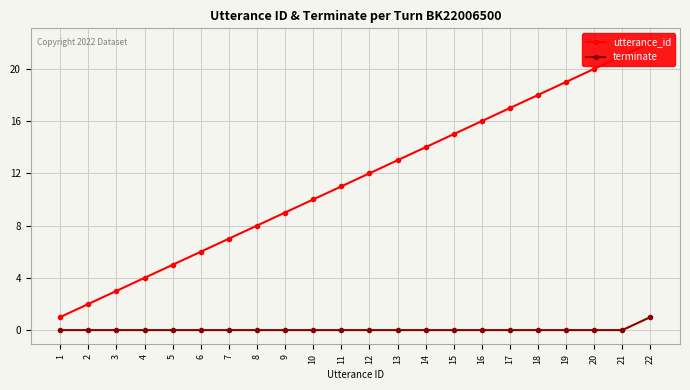

The value of terminate at 22 is 1. True or false?

True